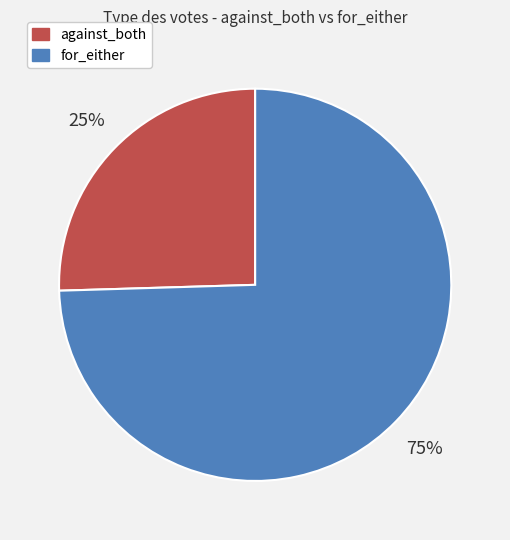

How many segments does this pie chart have?

2